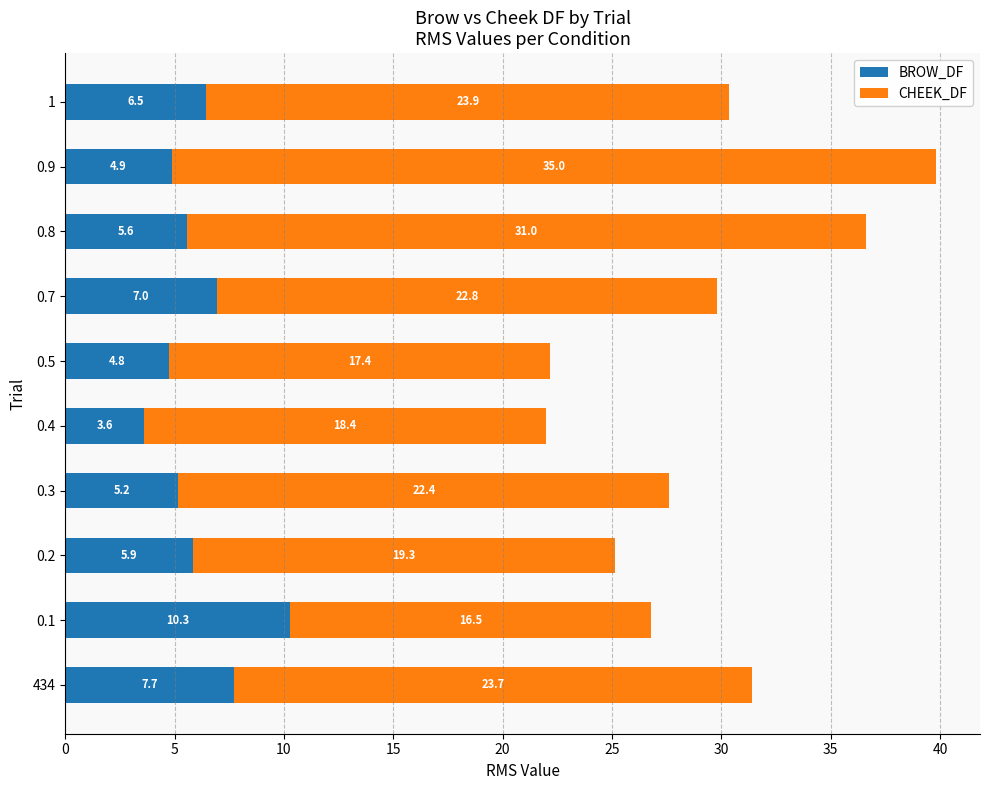

How many data points in BROW_DF are less than 5?

3